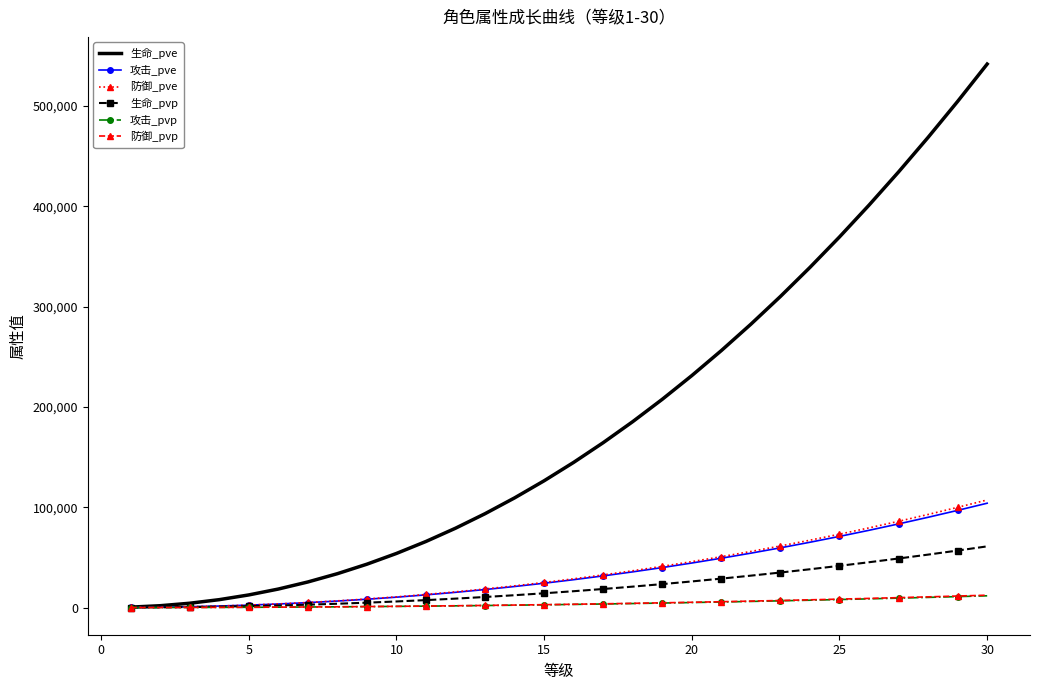

Which series has the largest total across all categories?

生命_pve